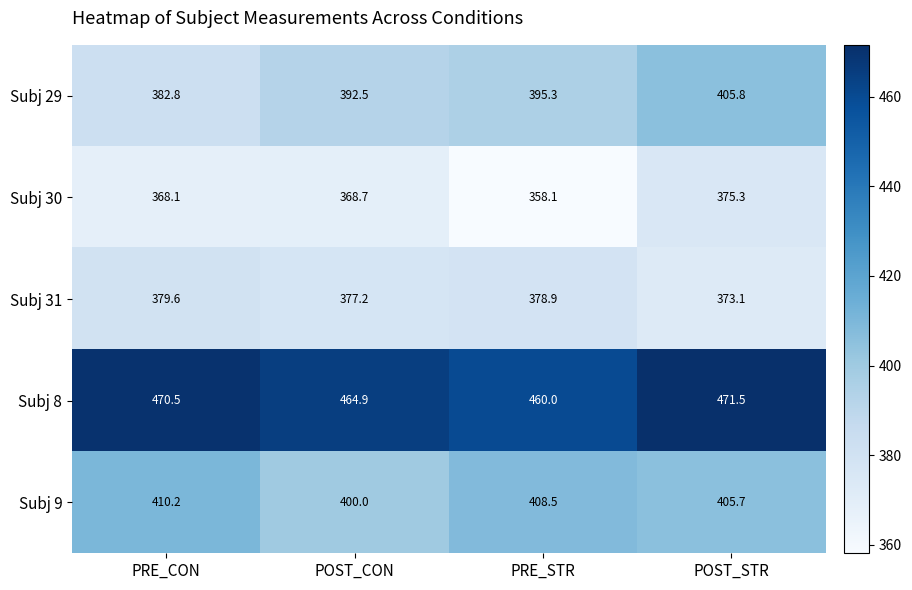

Reading left to right, what are all the values shown in this chart?

Subj 29: 382.8	392.5	395.3	405.8
Subj 30: 368.1	368.7	358.1	375.3
Subj 31: 379.6	377.2	378.9	373.1
Subj 8: 470.5	464.9	460.0	471.5
Subj 9: 410.2	400.0	408.5	405.7